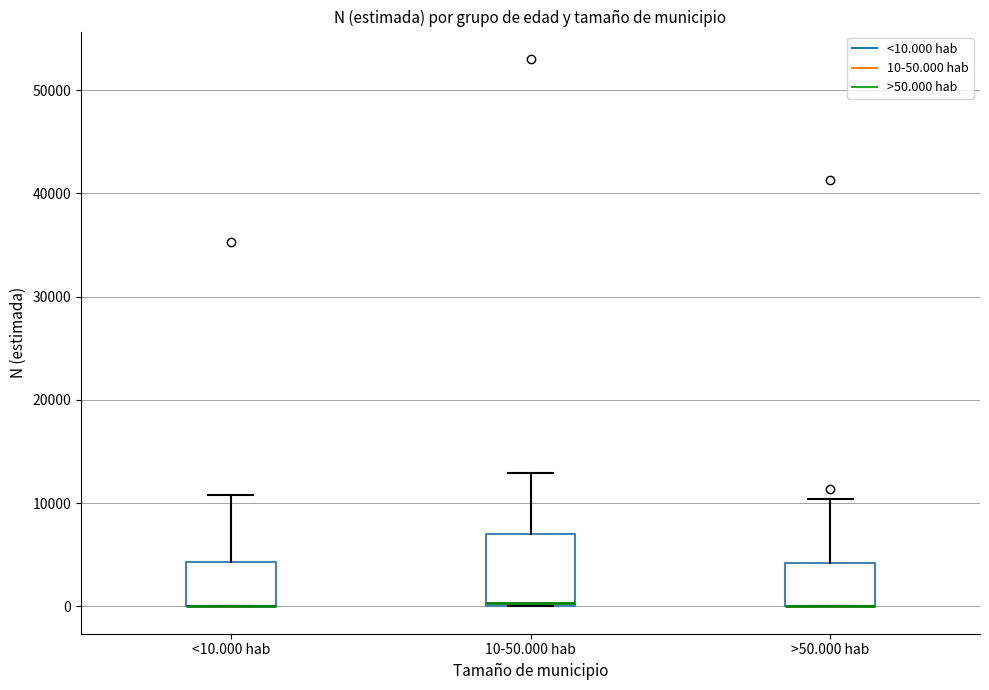

Reading left to right, transcribe this box plot: for each box, give where its median line is, the range the box spans, and where its two whiskers end, as read against the y-axis. The values are not printed on the chart, so give them approximately, as read against the axis.

<10.000 hab: median 0 (drawn on the box's lower edge), box 0 to 4000, whiskers 0 to 11000
10-50.000 hab: median 0 (just above the box's lower edge), box 0 to 7000, whiskers 0 to 13000
>50.000 hab: median 0 (drawn on the box's lower edge), box 0 to 4000, whiskers 0 to 10000